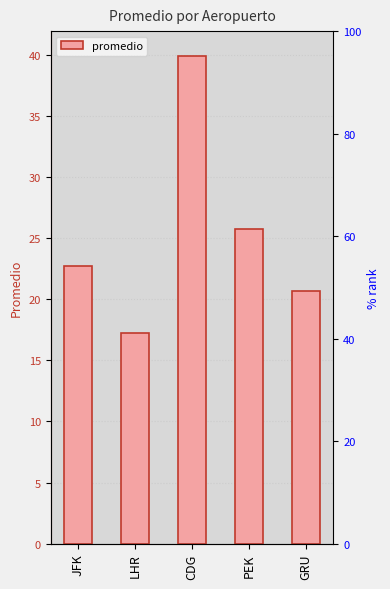

At which label does the data first exceed 22?

JFK